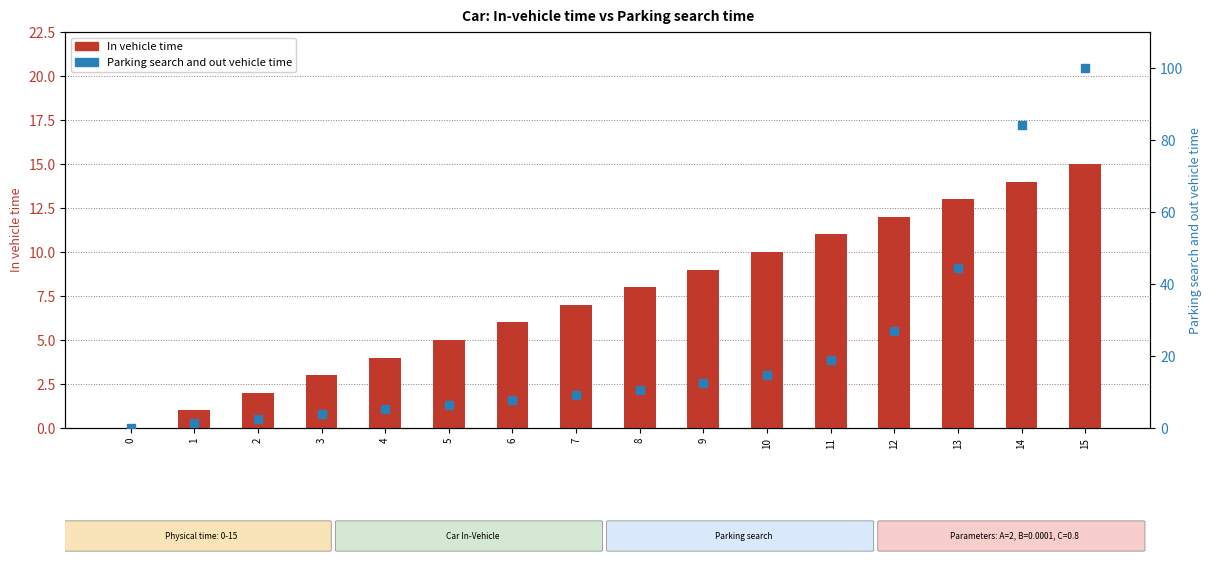

Which series has the widest spread of Y values?

Parking search and out vehicle time